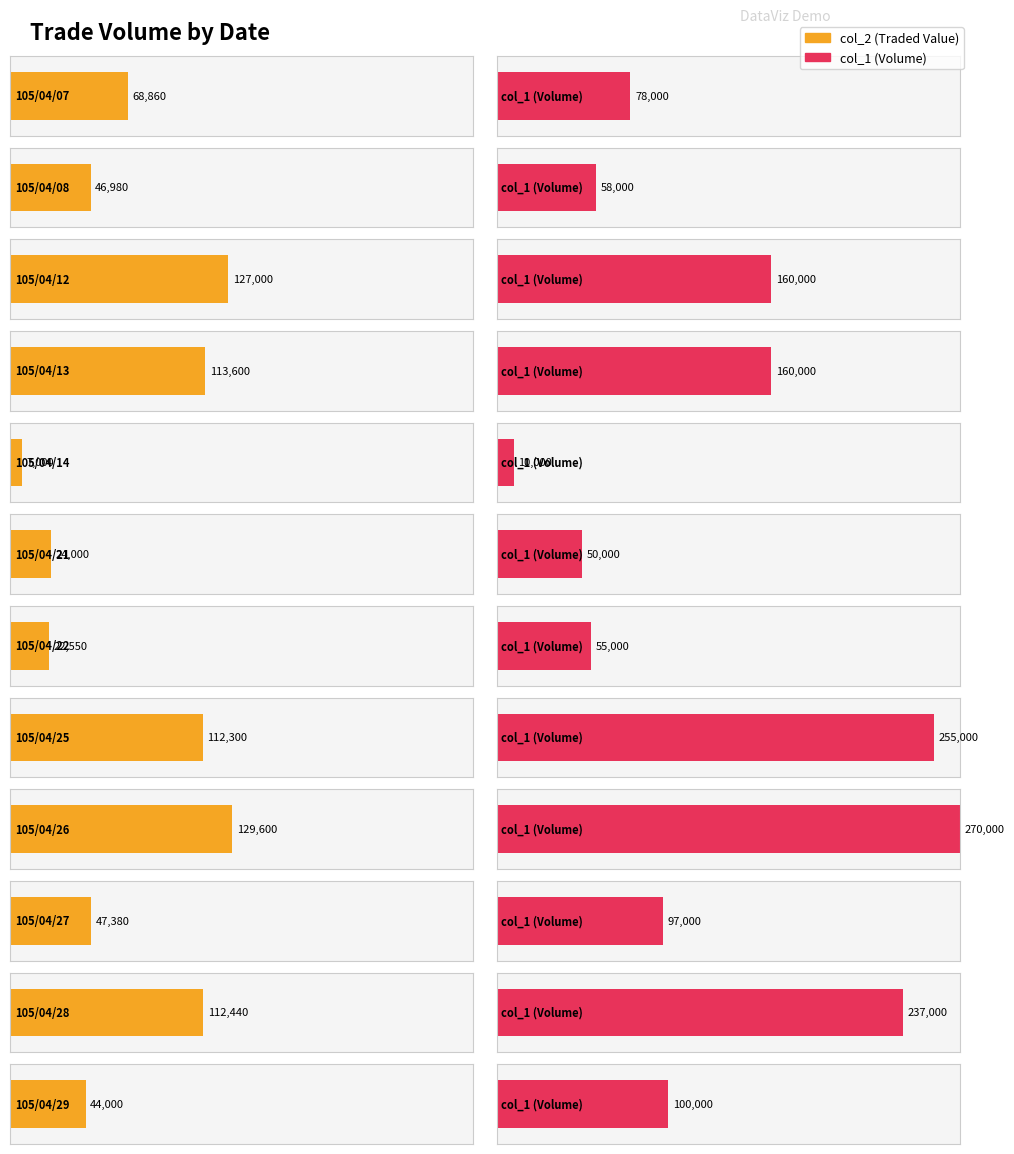

Reading left to right, list all the values displayed in this chart.

col_2: 105/04/07=68860	105/04/08=46980	105/04/12=127000	105/04/13=113600	105/04/14=7000	105/04/21=24000	105/04/22=22550	105/04/25=112300	105/04/26=129600	105/04/27=47380	105/04/28=112440	105/04/29=44000
col_1: 105/04/07=78000	105/04/08=58000	105/04/12=160000	105/04/13=160000	105/04/14=10000	105/04/21=50000	105/04/22=55000	105/04/25=255000	105/04/26=270000	105/04/27=97000	105/04/28=237000	105/04/29=100000